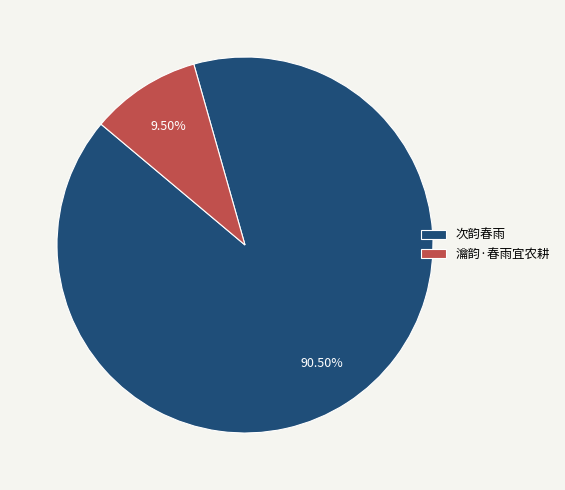

What is the largest slice in the pie chart?

次韵春雨